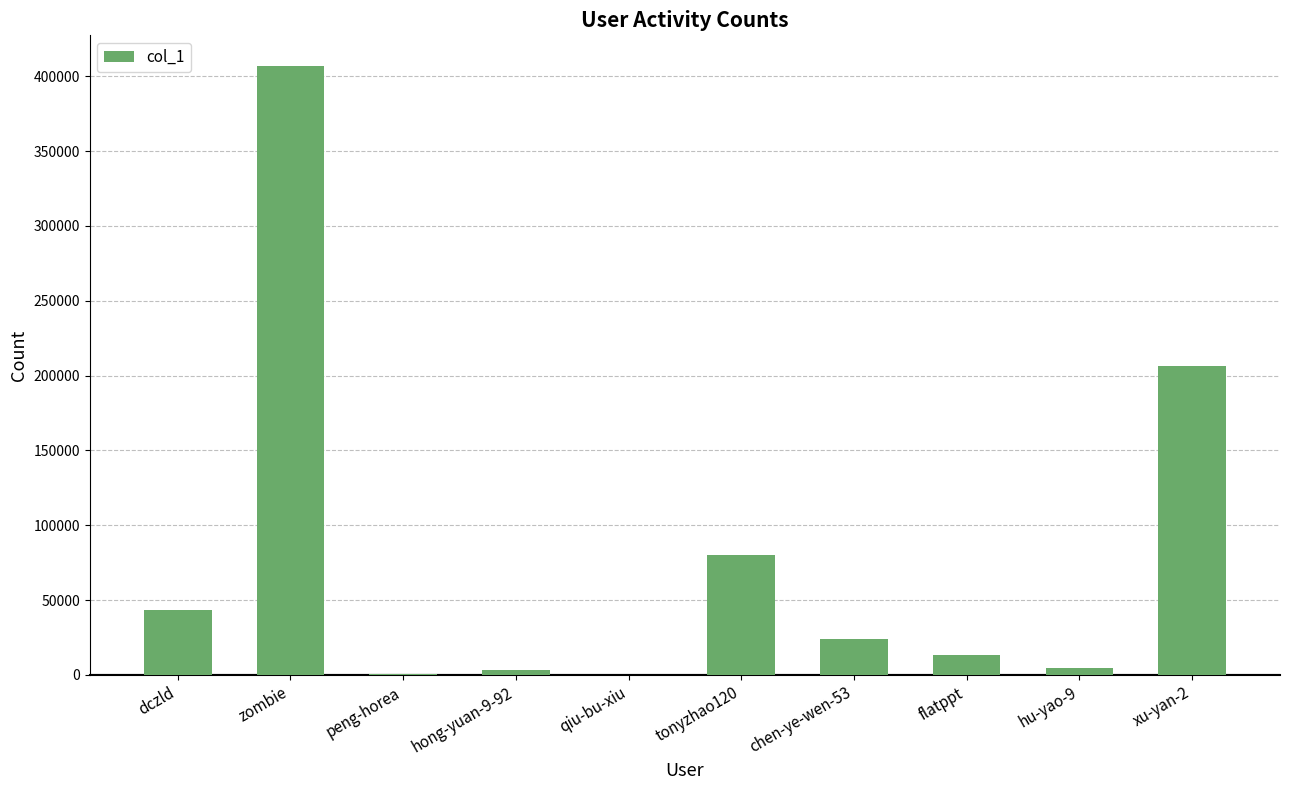

What is the greatest value displayed?

406978